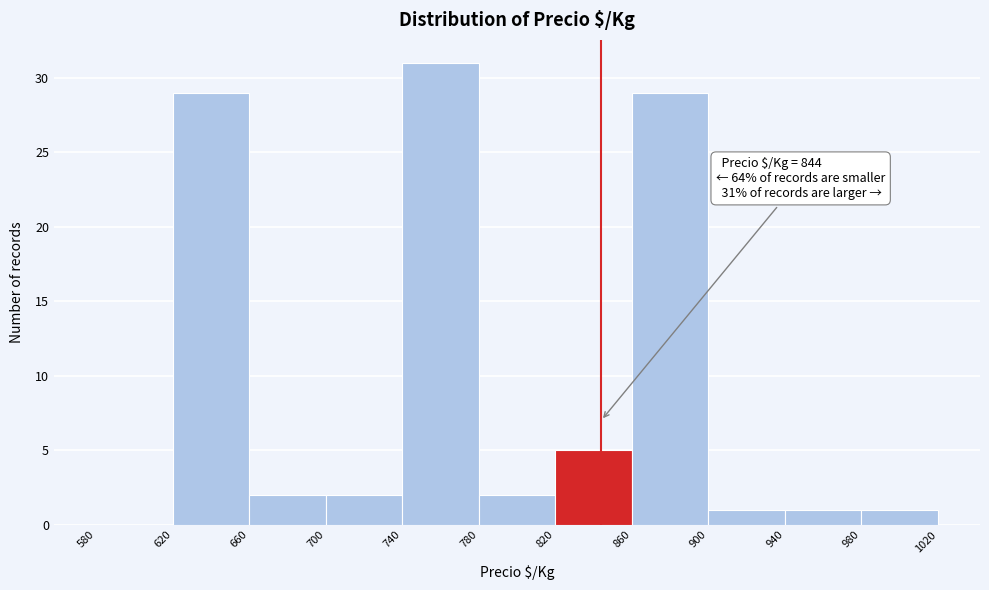

Over which range of the x-axis is the bar tallest?

740 to 780